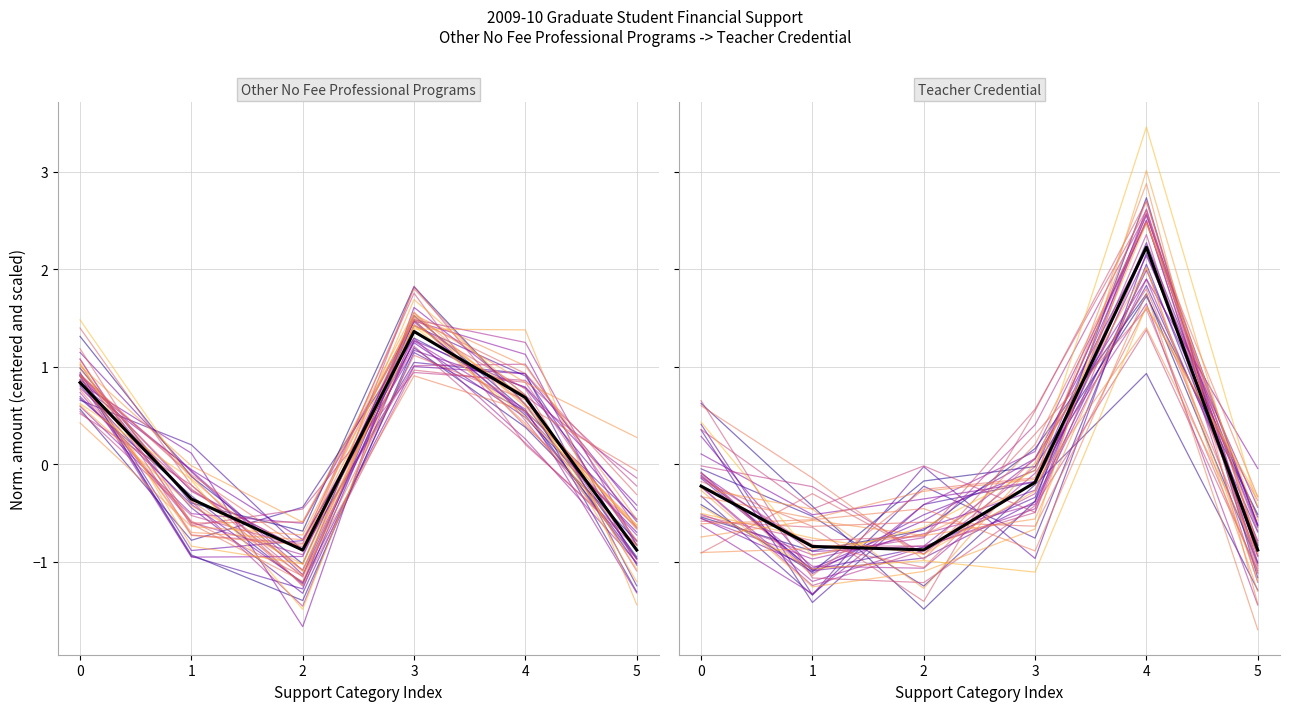

What is the highest value of the Teacher Credential series?

2.2